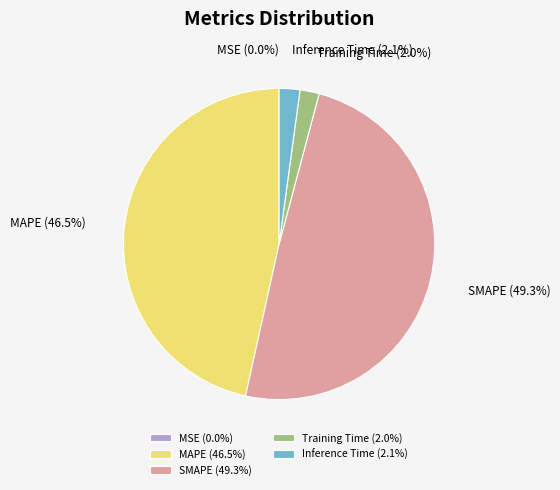

Which has a higher value, MAPE or Inference Time?

MAPE